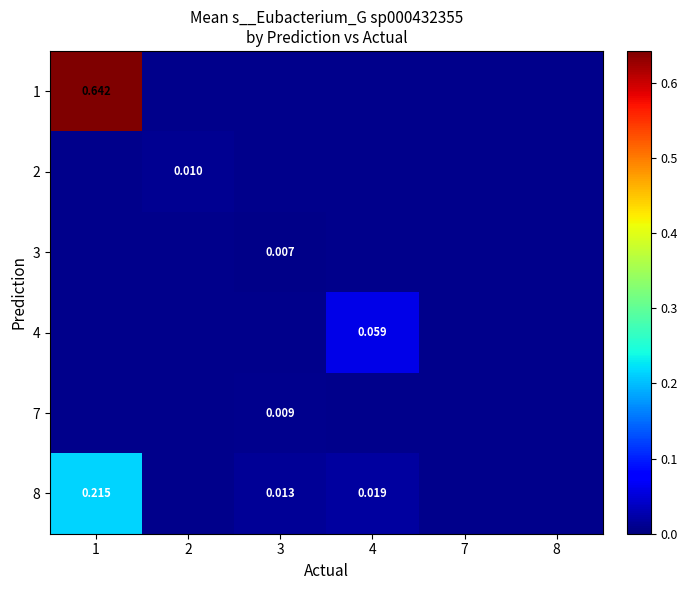

Which has a higher value, 7 or 4?

4